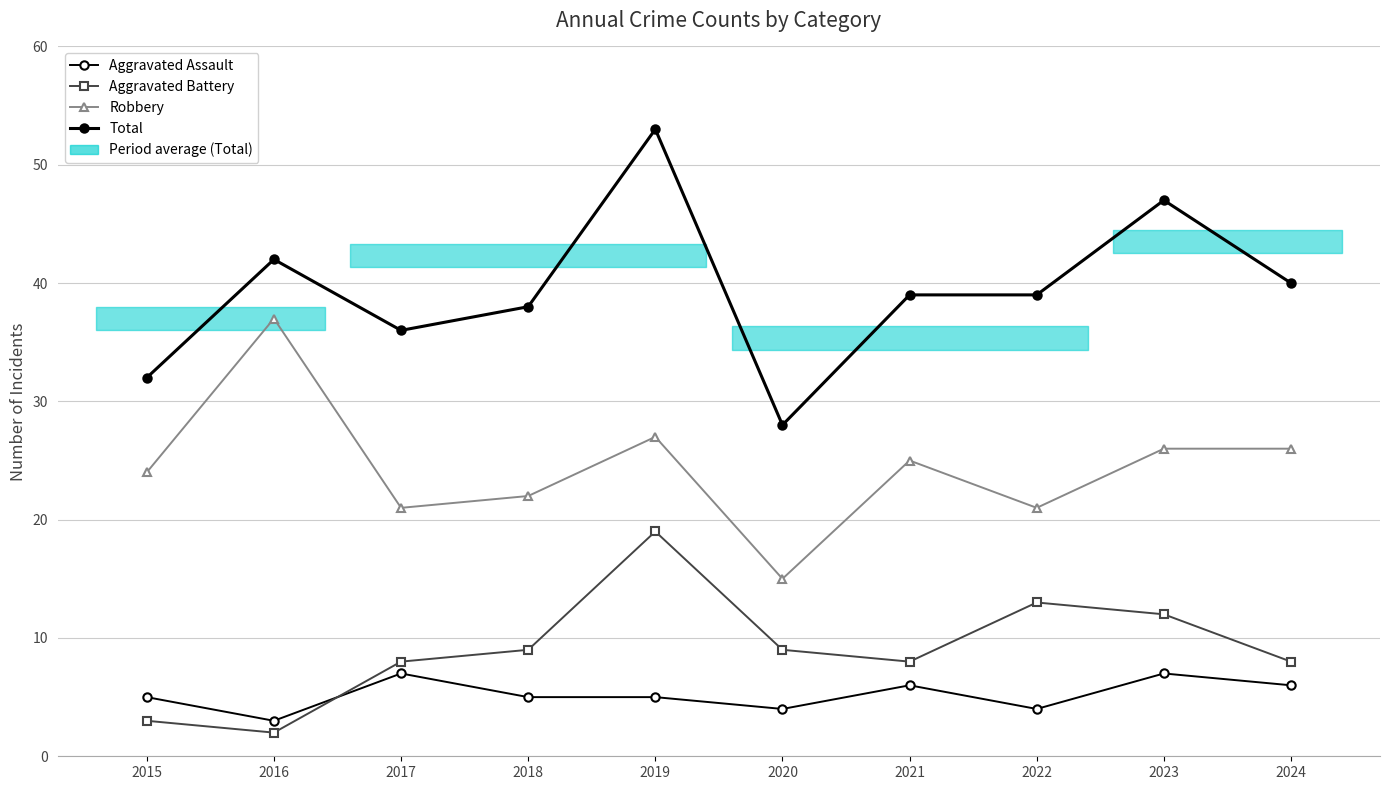

At which label is Total closest to 40?

2024